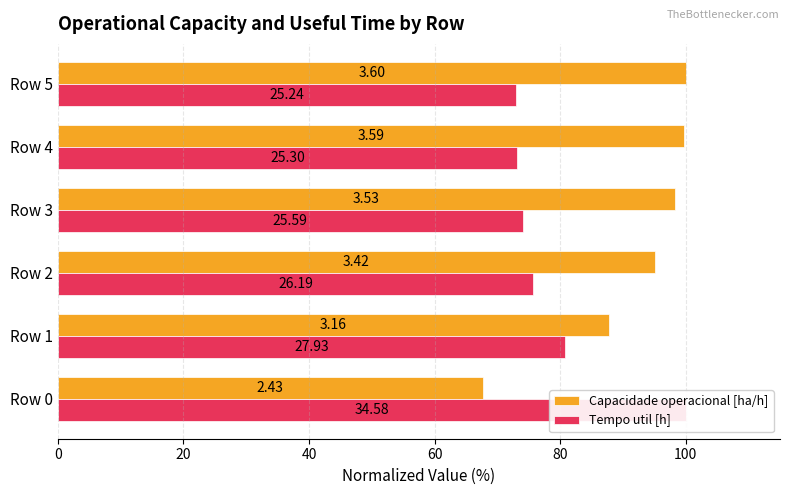

Which series has the largest total across all categories?

Capacidade operacional [ha/h]